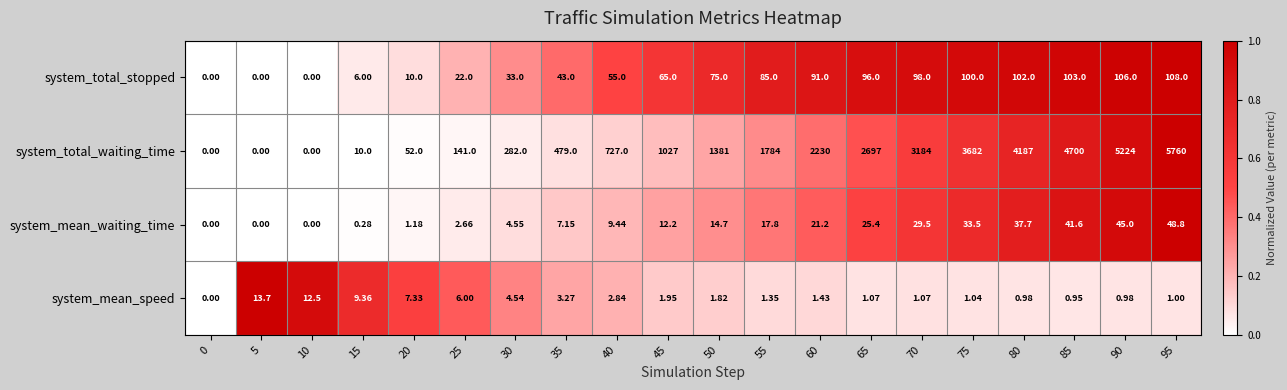

Which series has the widest spread of values?

system_total_waiting_time